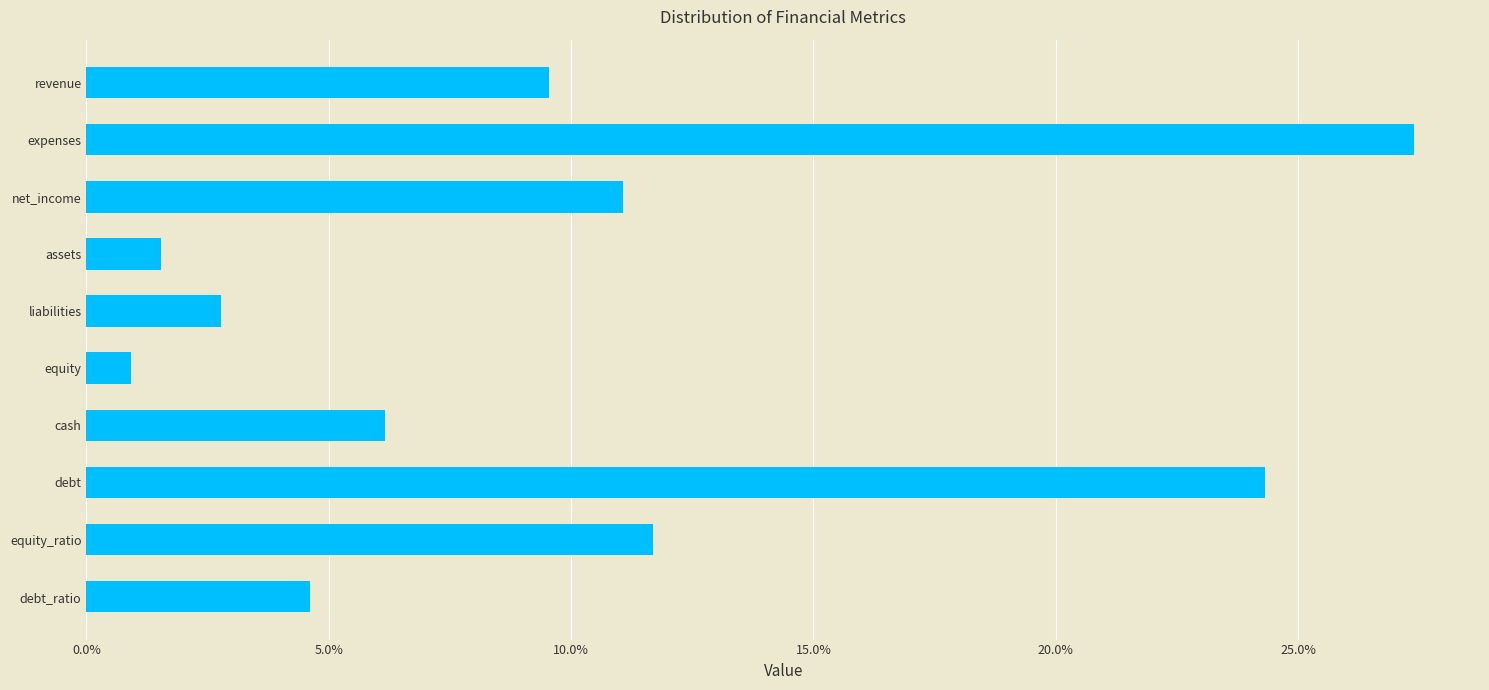

What is the greatest value displayed?

0.3